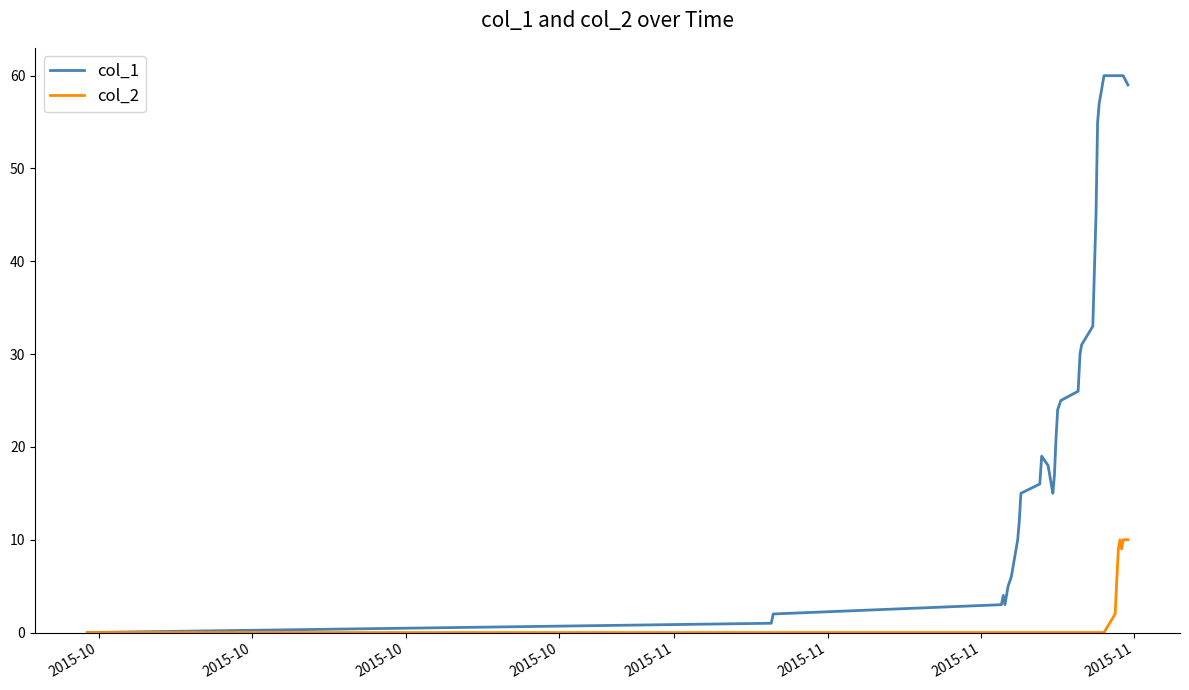

Which series has the widest spread of values?

col_1